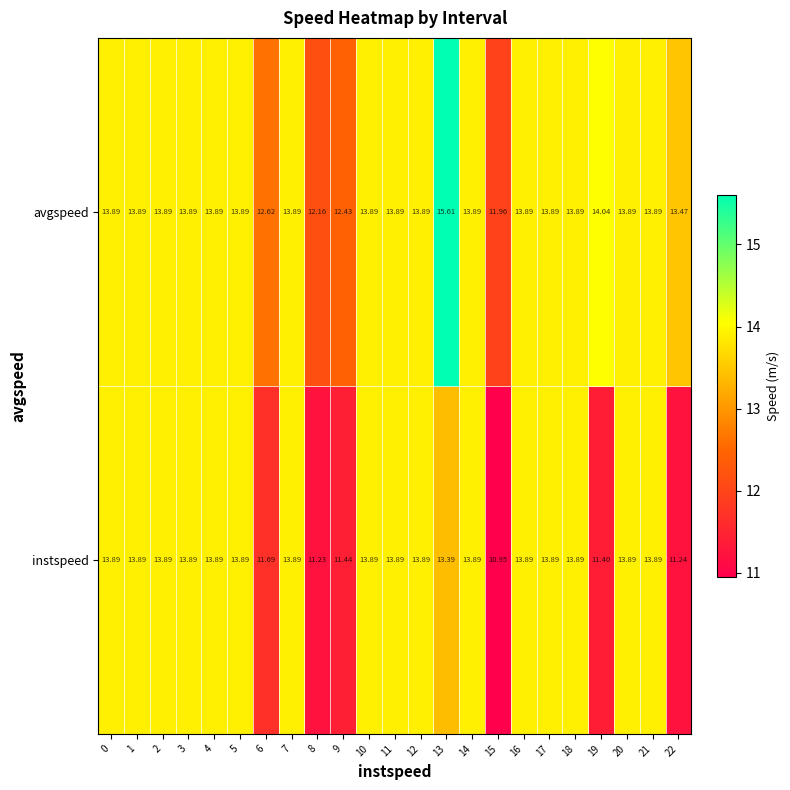

What is the maximum value shown in the chart?

15.6